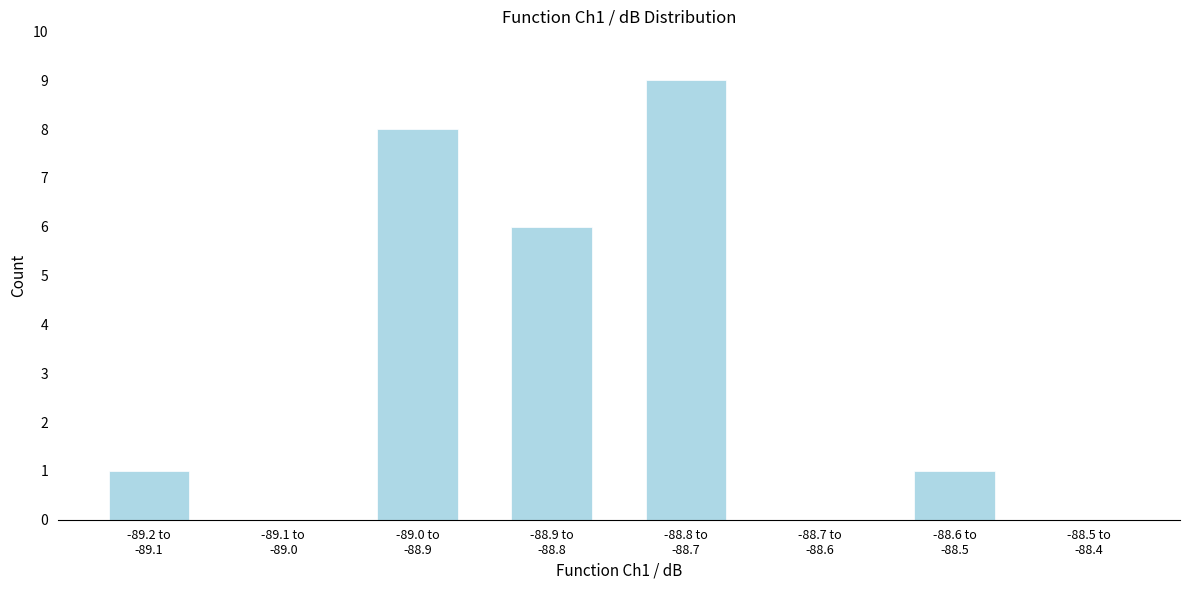

What is the maximum value shown in the chart?

9